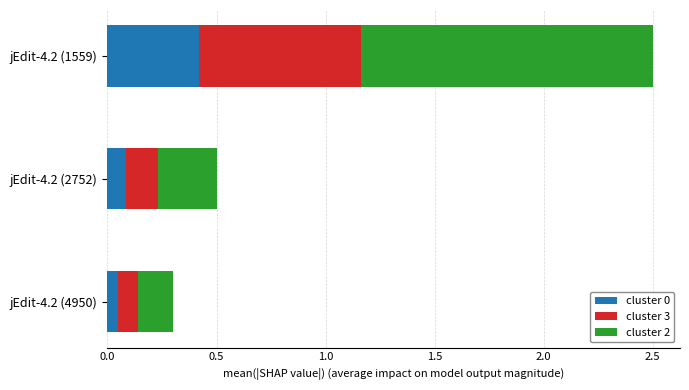

True or false: cluster 0 has a value of 0.6 at jEdit-4.2 (1559).

False